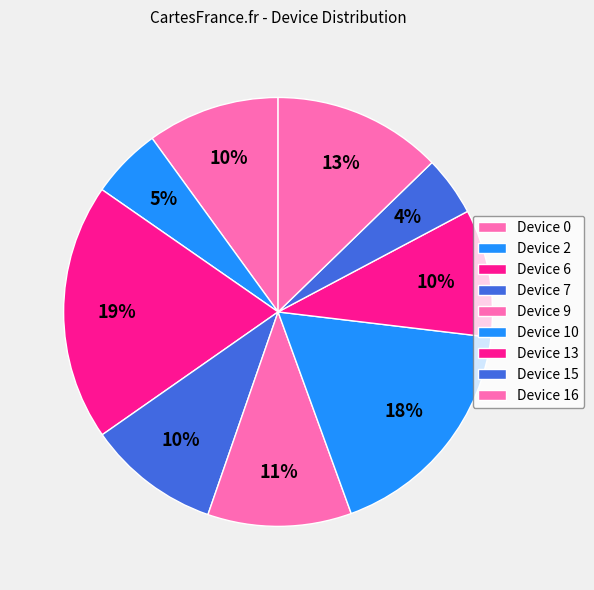

To the nearest percent, what portion does Device 7 represent?

10%